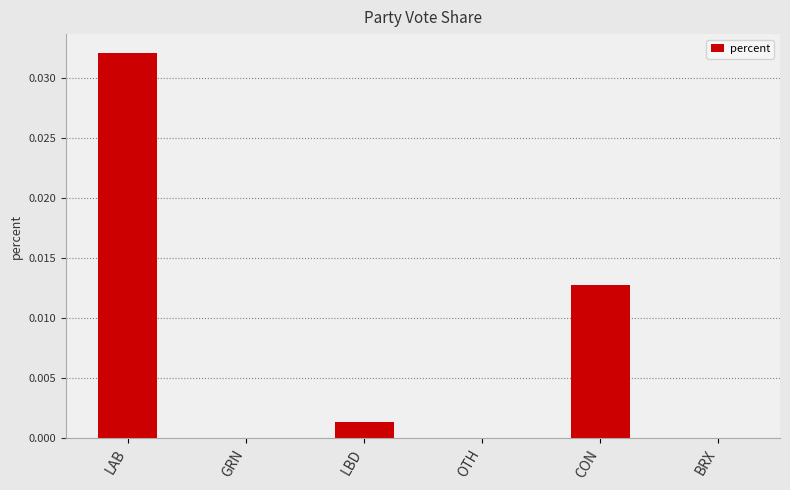

Between BRX and LBD, which is larger?

LBD